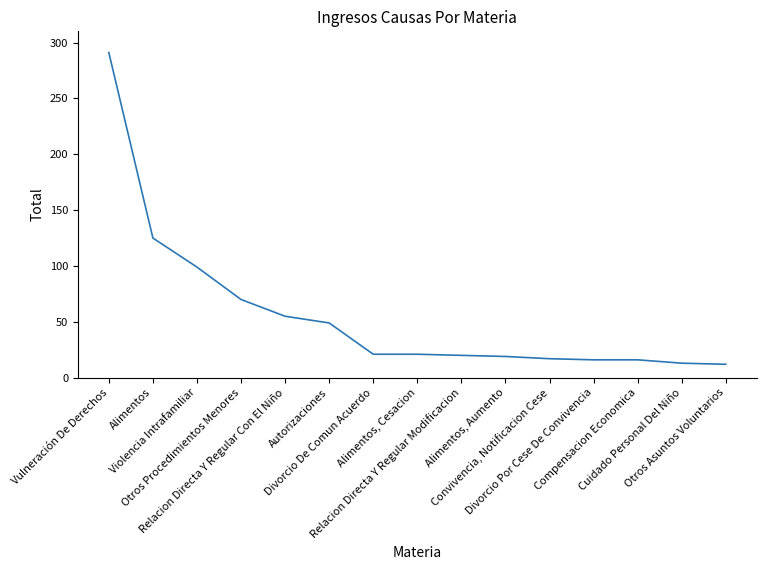

What position from the right is Otros Asuntos Voluntarios?

1